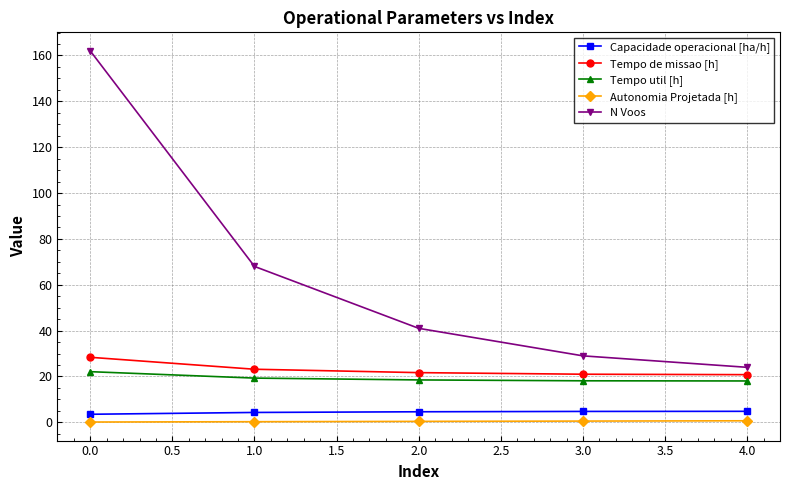

Is it true that Capacidade operacional [ha/h] equals 4.8 at 4.0?

True